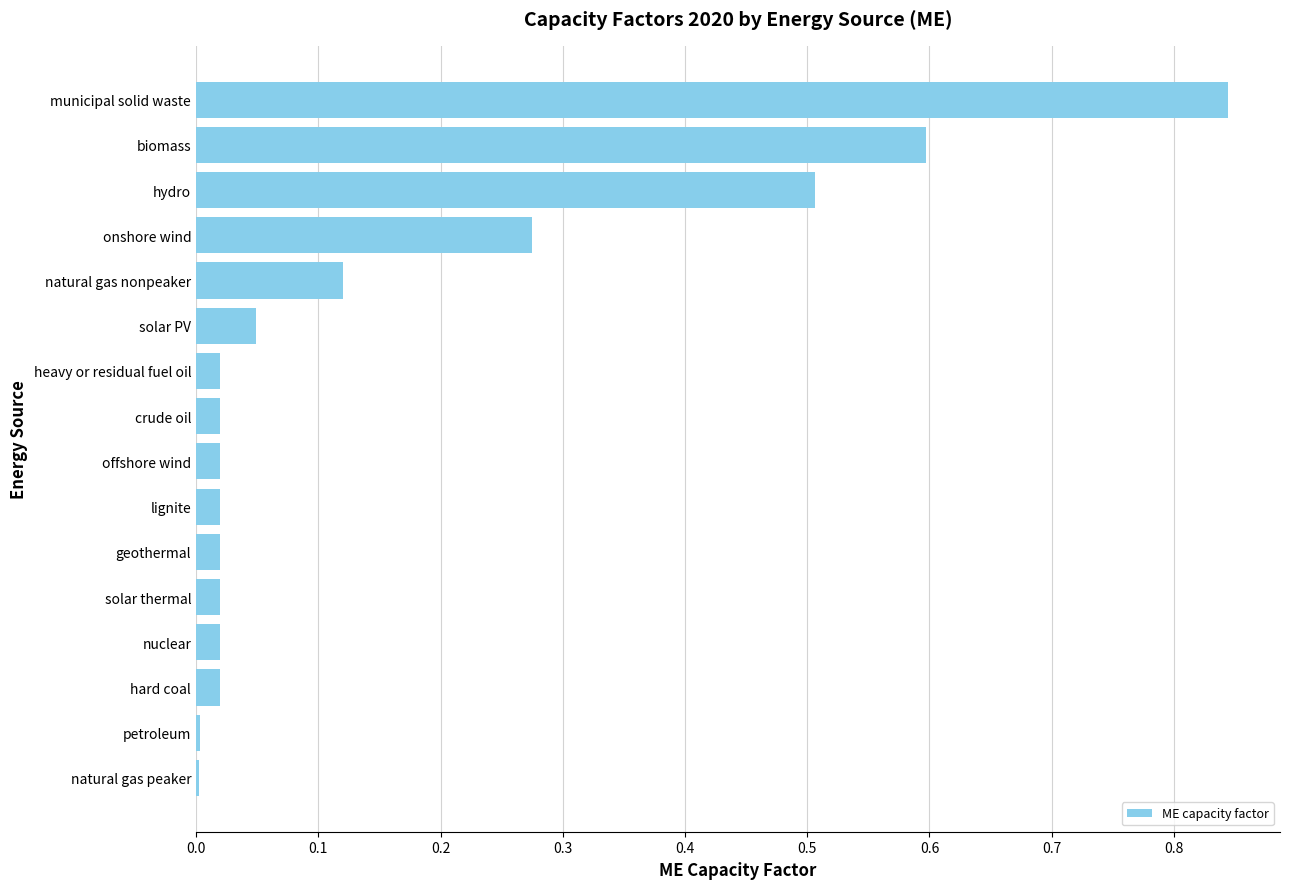

True or false: the data shows 0.0 at natural gas nonpeaker.

False